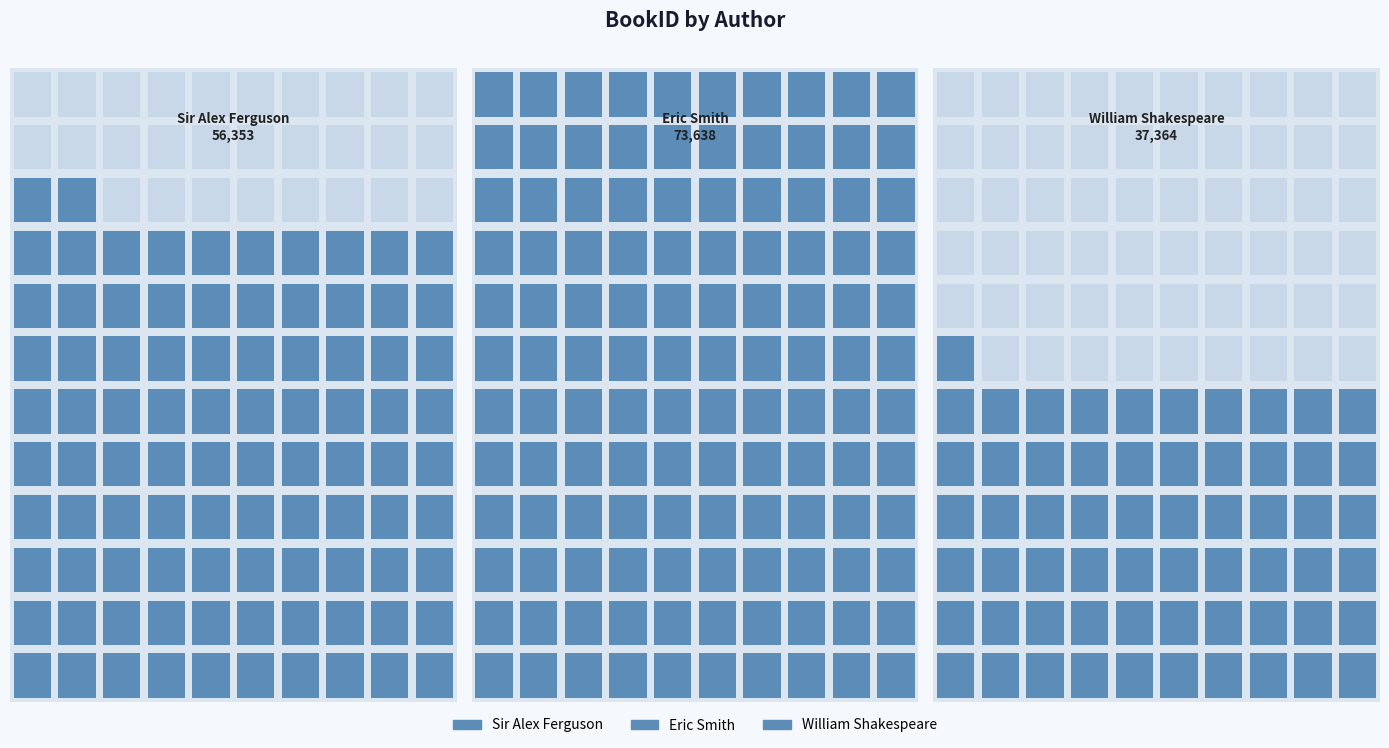

Rank the categories by value from lowest to highest.

William Shakespeare, Sir Alex Ferguson, Eric Smith